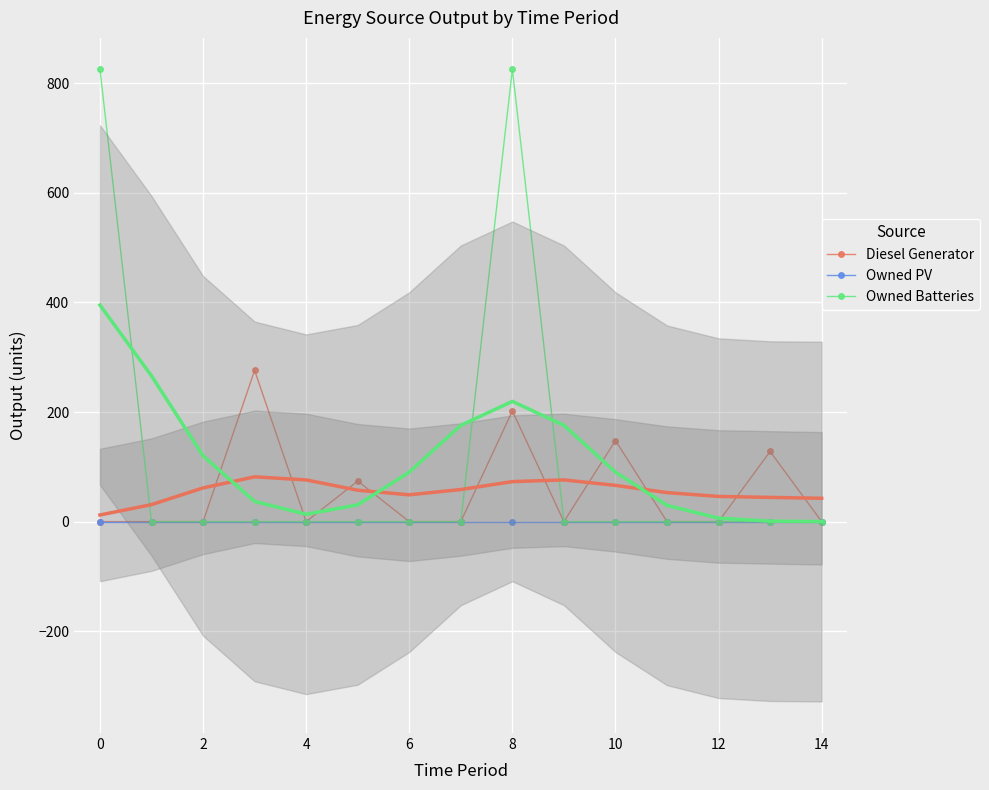

Is this an area chart (filled region under the line)?

No